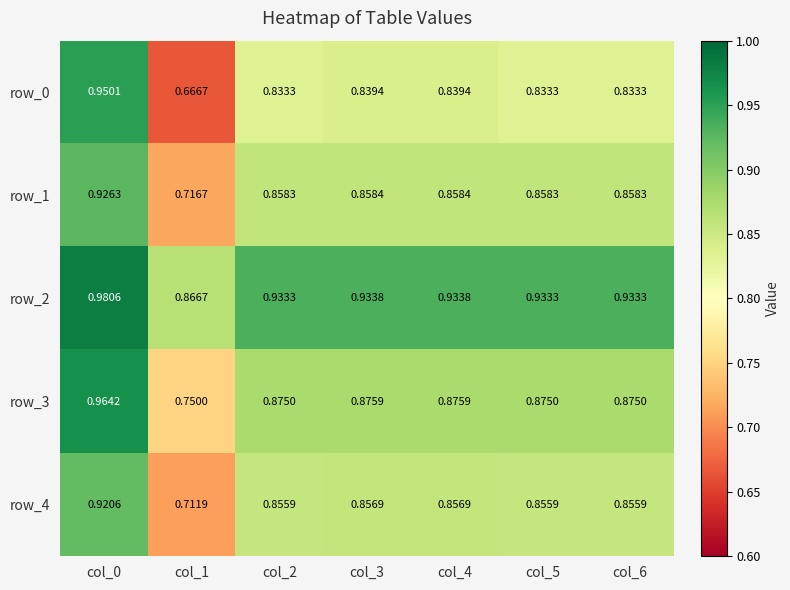

Is the value of row_4 at col_1 greater than the value of row_3 at col_0?

No